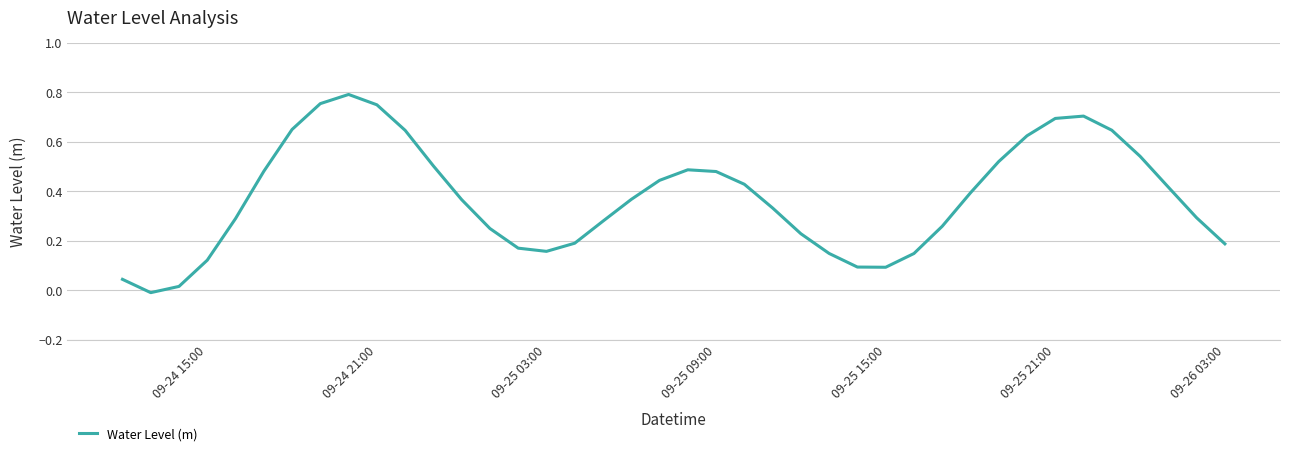

How many lines are shown in the chart?

1